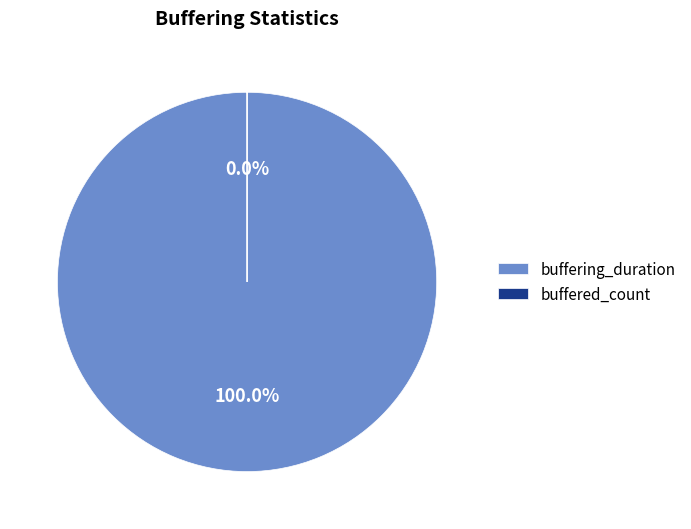

What is the largest slice in the pie chart?

buffering_duration